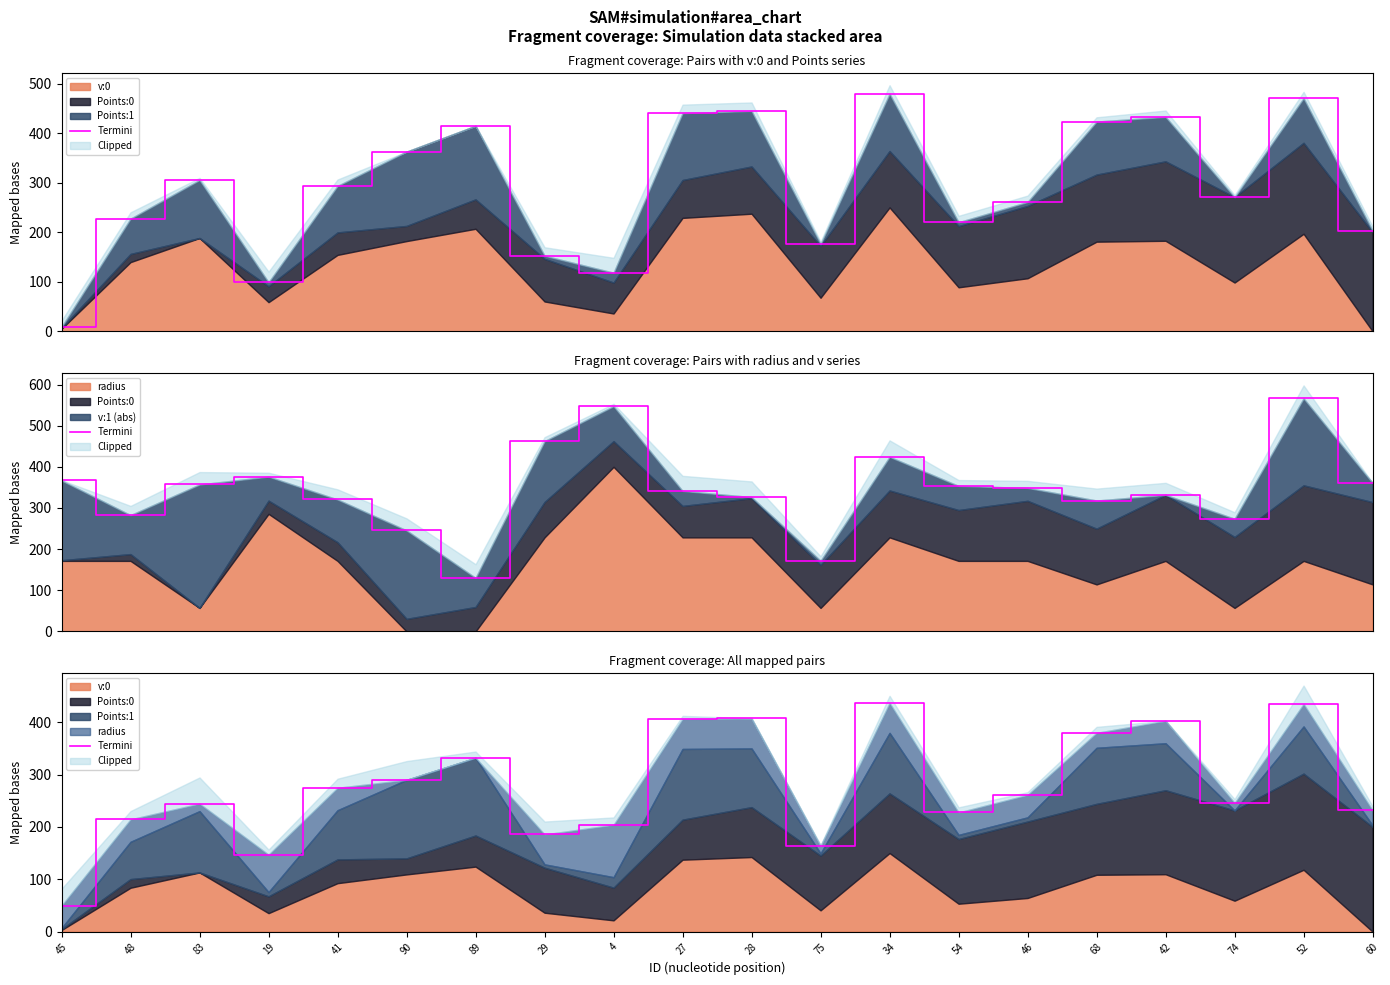

What is the label of the 7th point from the left?

89